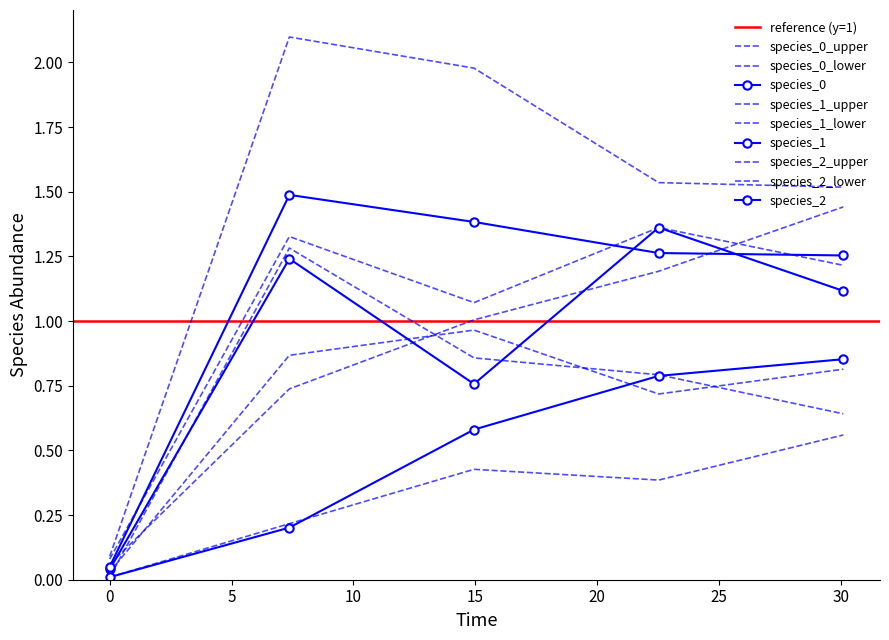

List the series in order of their peak value, highest first.

species_1, species_0, species_2